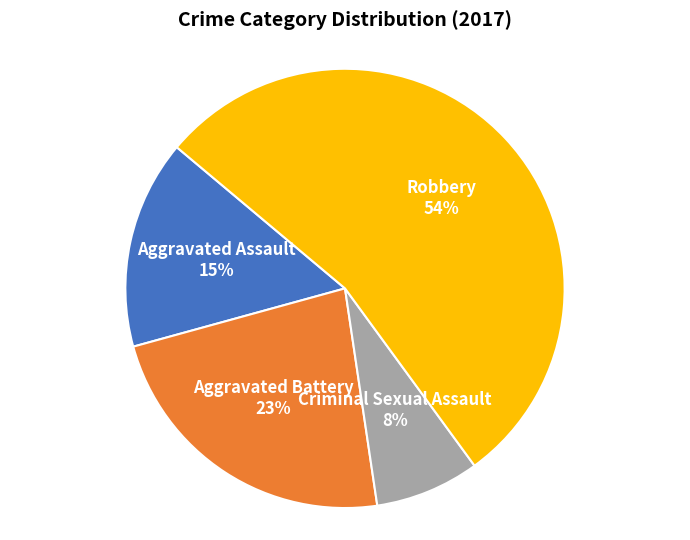

To the nearest percent, what is the average slice percentage?

25%